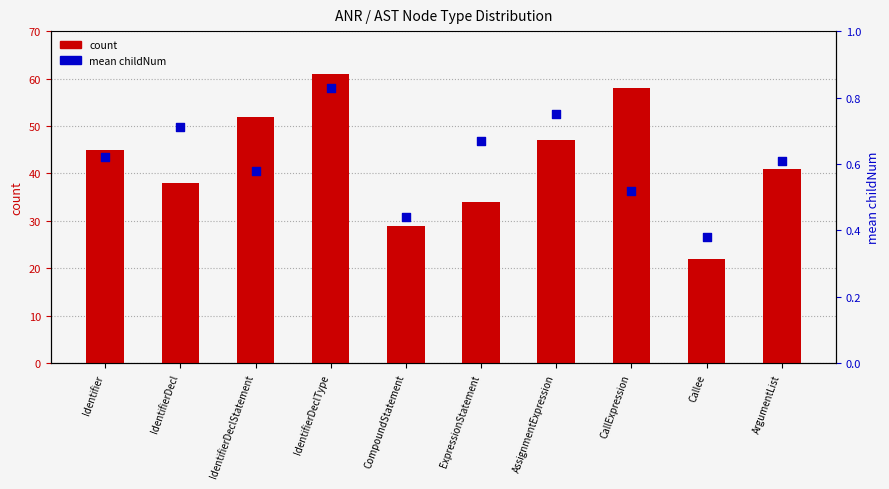

What are all the series names shown in the legend?

count, mean childNum